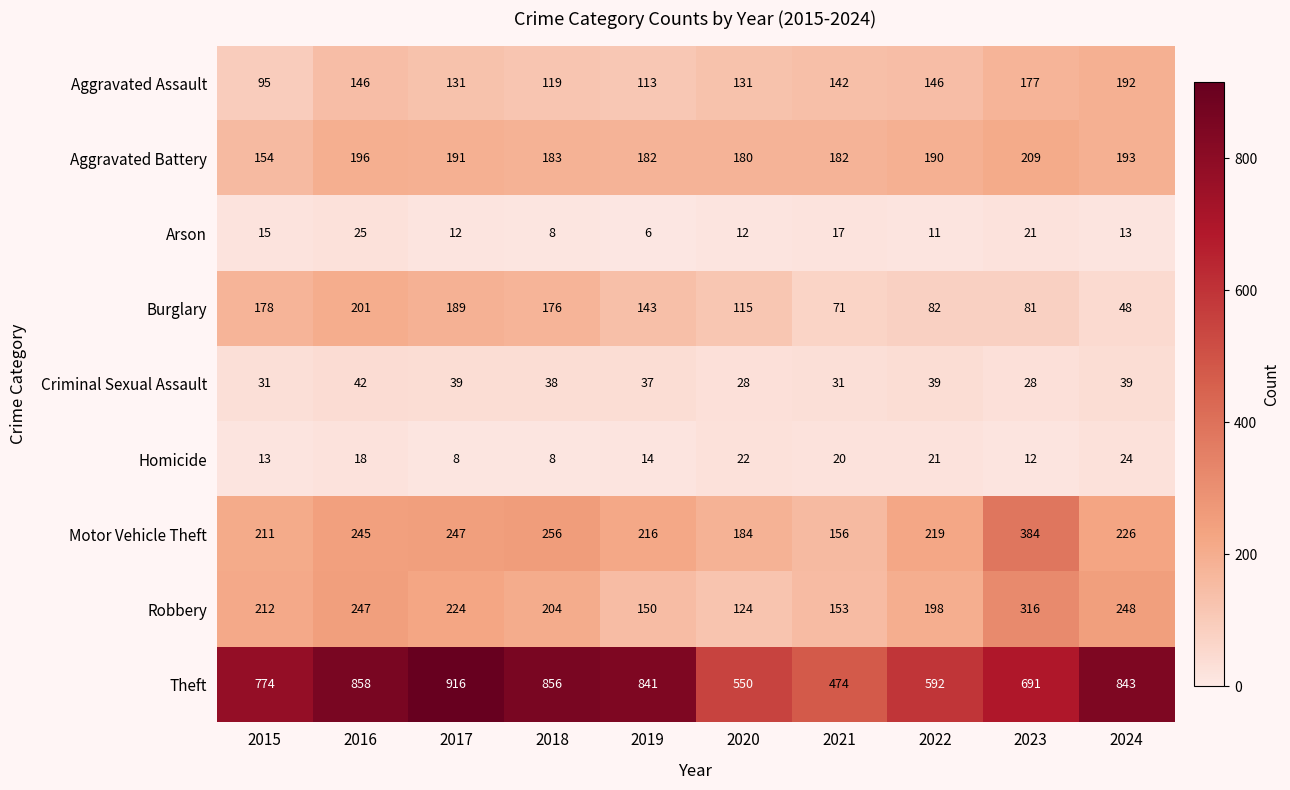

Read the Arson value at 2022, to the nearest 10.

10